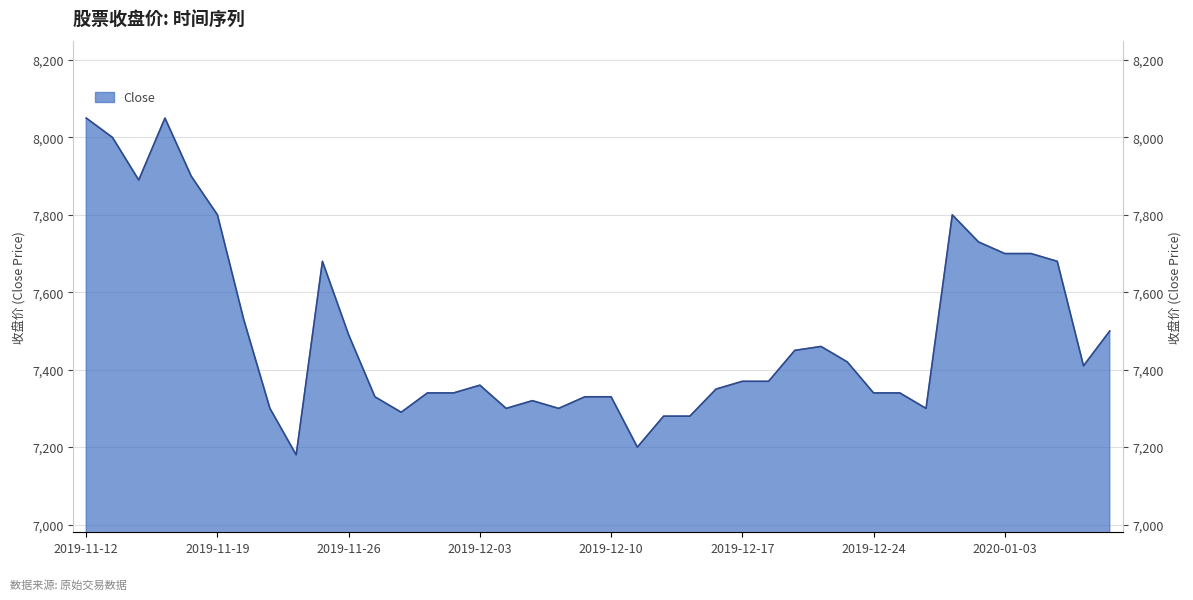

List the labels in order of value, smallest first.

2019-11-22, 2019-12-11, 2019-12-12, 2019-12-13, 2019-11-28, 2019-11-21, 2019-12-04, 2019-12-06, 2019-12-27, 2019-12-05, 2019-11-27, 2019-12-09, 2019-12-10, 2019-11-29, 2019-12-02, 2019-12-24, 2019-12-26, 2019-12-16, 2019-12-03, 2019-12-17, 2019-12-18, 2020-01-08, 2019-12-23, 2019-12-19, 2019-12-20, 2019-11-26, 2020-01-09, 2019-11-20, 2019-11-25, 2020-01-07, 2020-01-03, 2020-01-06, 2020-01-02, 2019-11-19, 2019-12-30, 2019-11-14, 2019-11-18, 2019-11-13, 2019-11-12, 2019-11-15